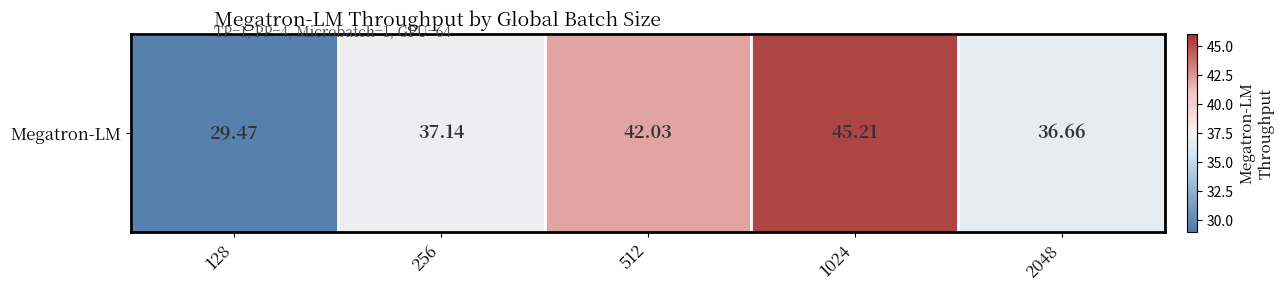

What is the ratio of the value at 128 to the value at 512?

0.7